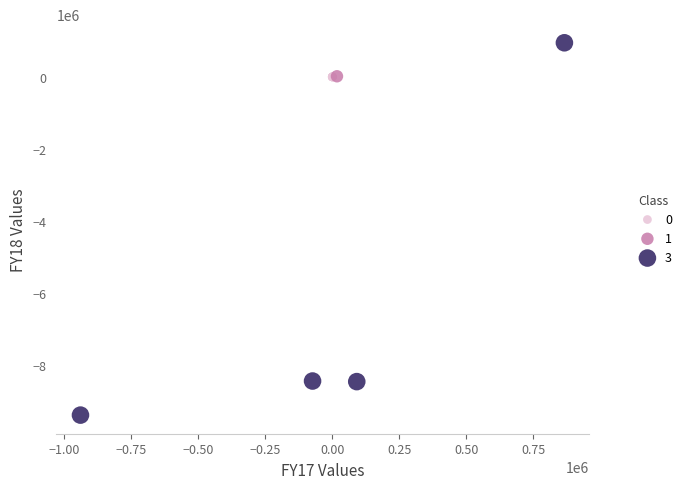

What are all the series names shown in the legend?

0, 1, 3